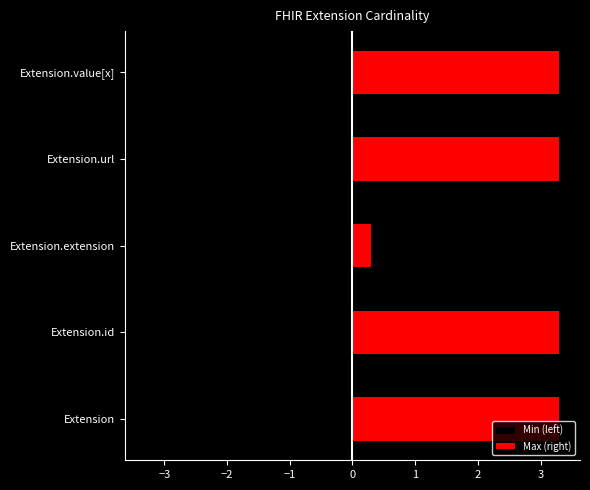

Which series has the largest total across all categories?

Max (right)